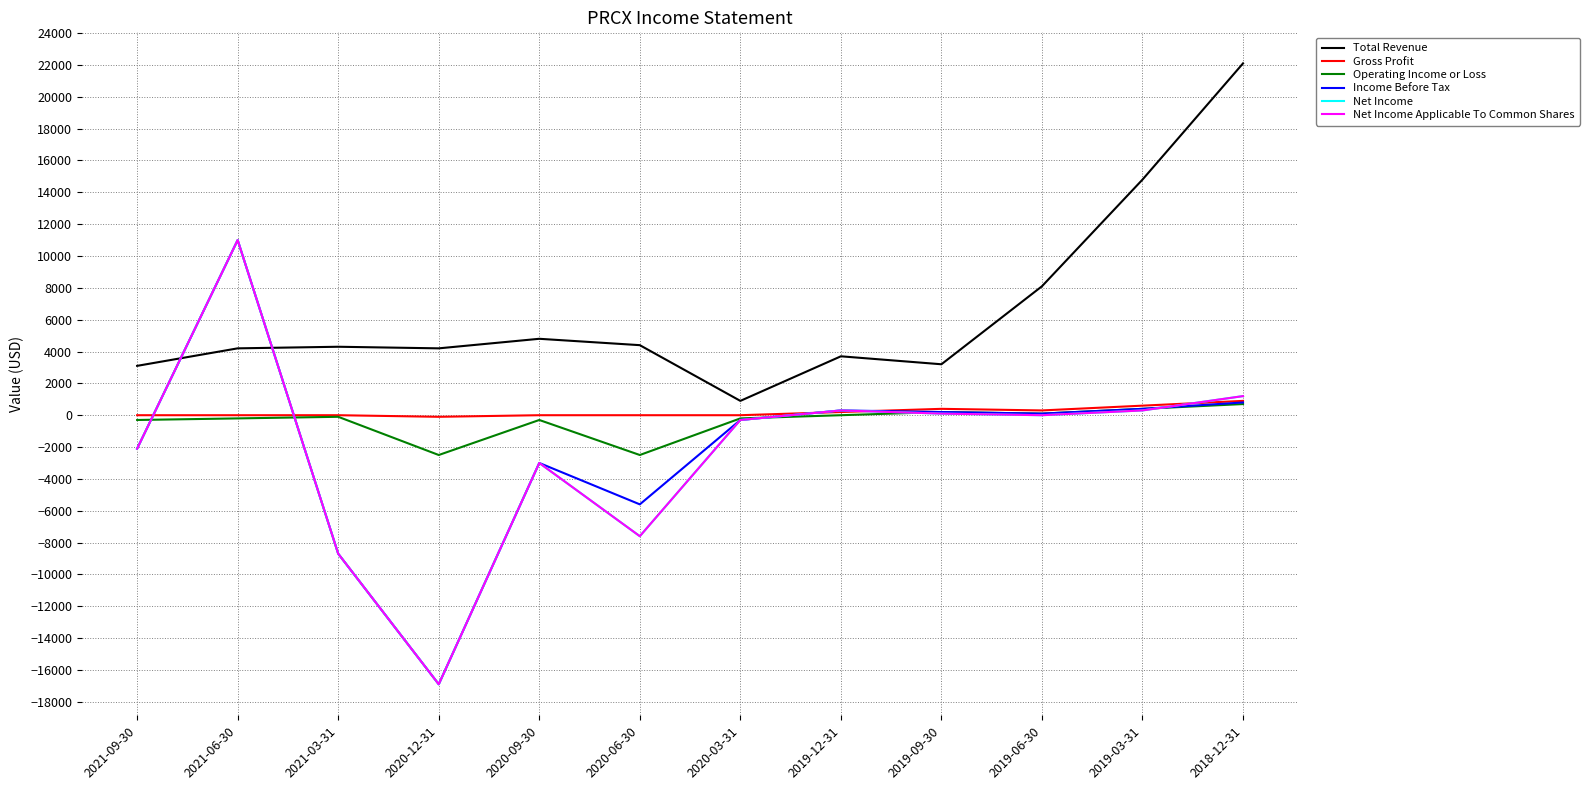

What are all the series names shown in the legend?

Total Revenue, Gross Profit, Operating Income or Loss, Income Before Tax, Net Income, Net Income Applicable To Common Shares